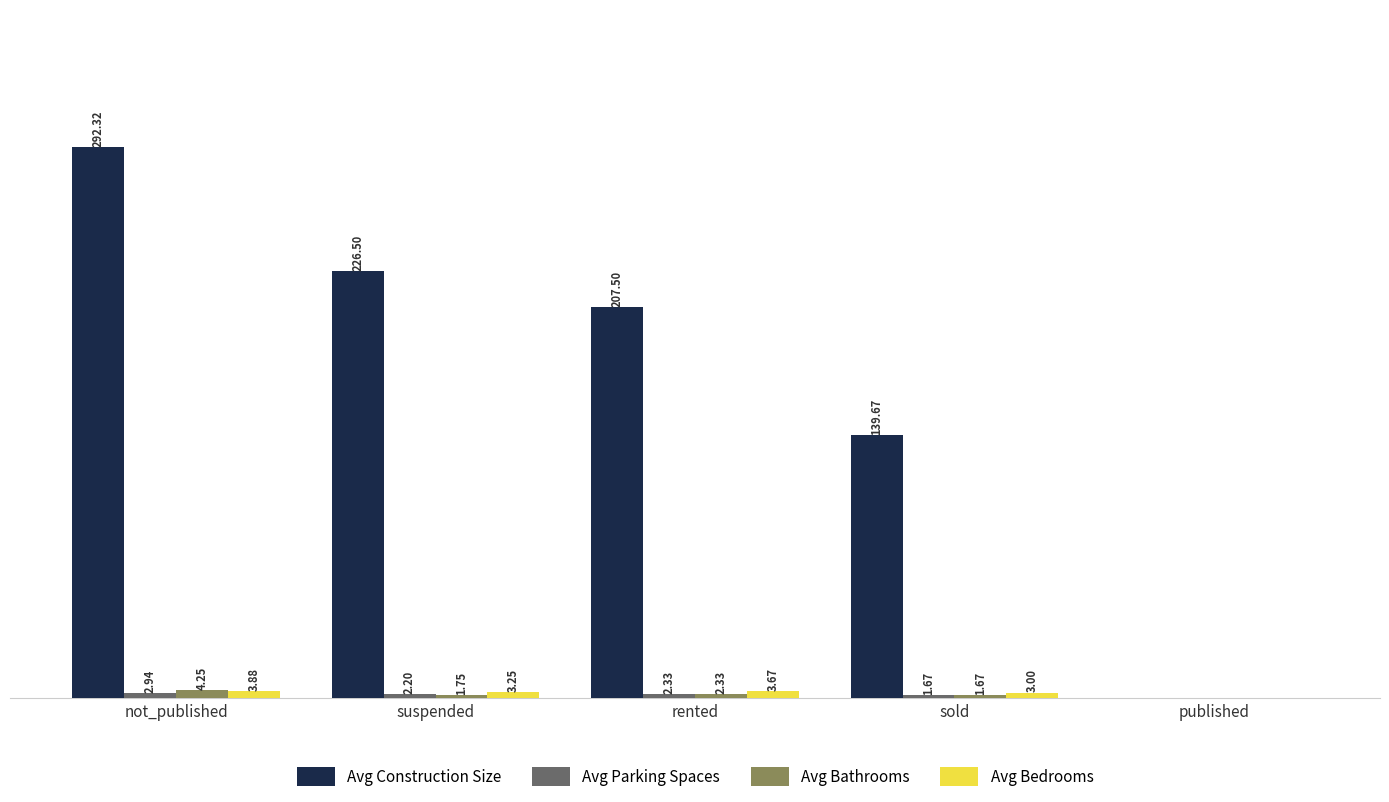

Are the bars grouped side by side (vs. stacked)?

Yes